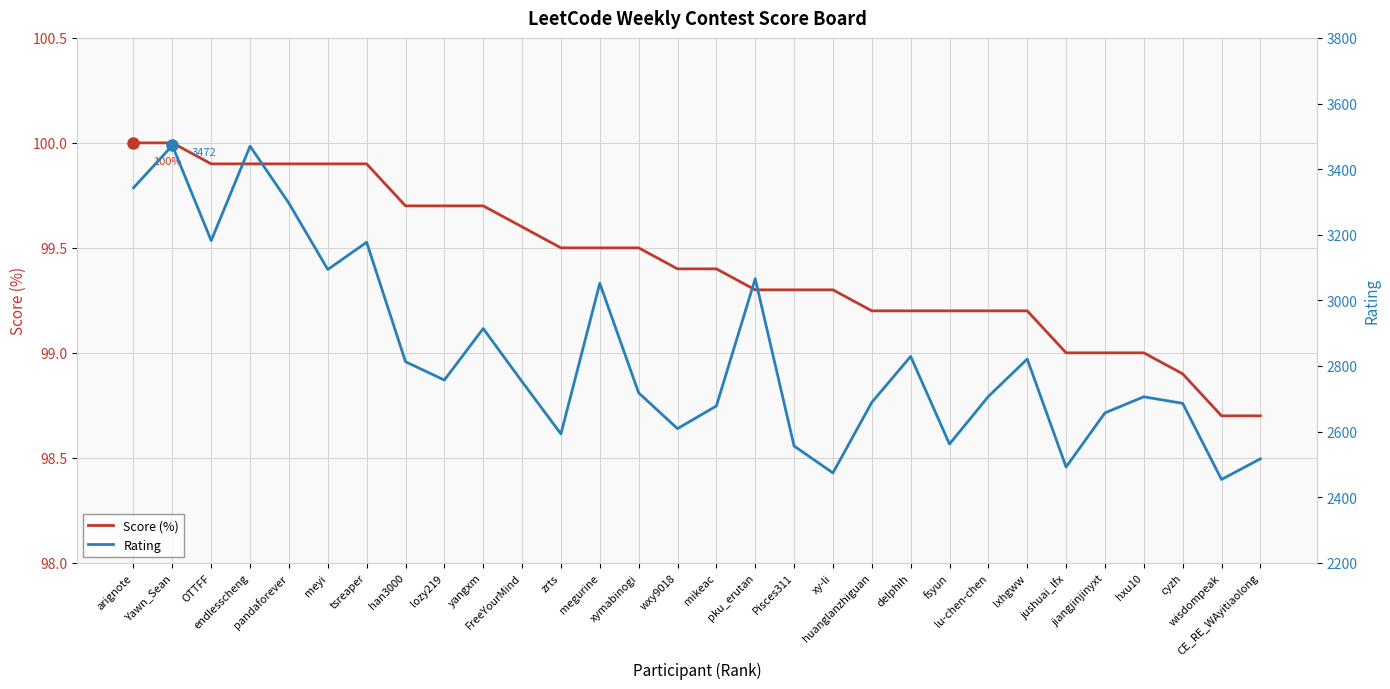

What is the difference between the maximum and minimum values in the Rating series?

1018.0